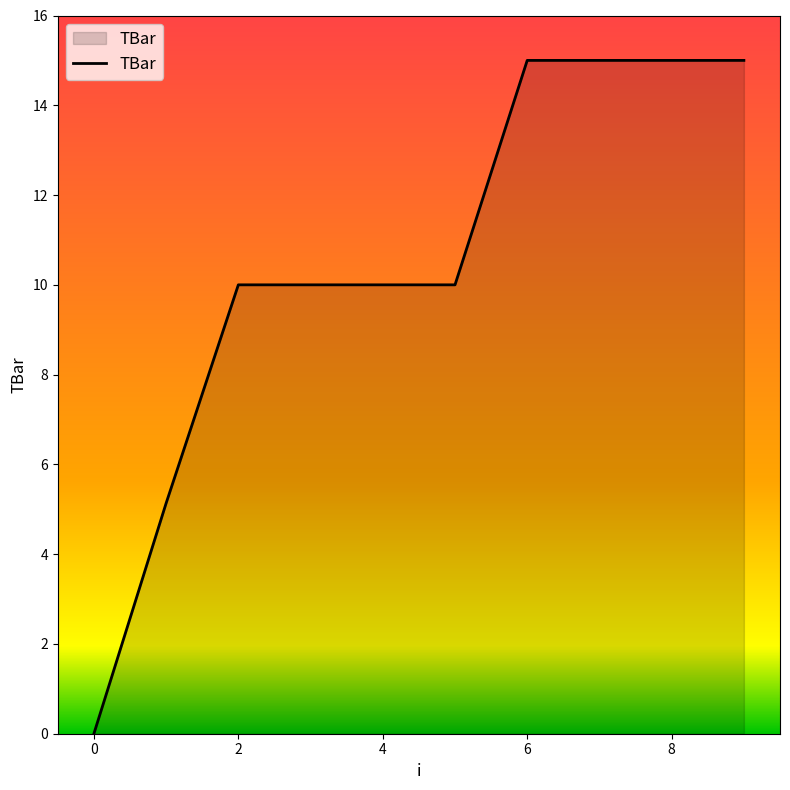

What is the difference between the maximum and minimum values?

15.0